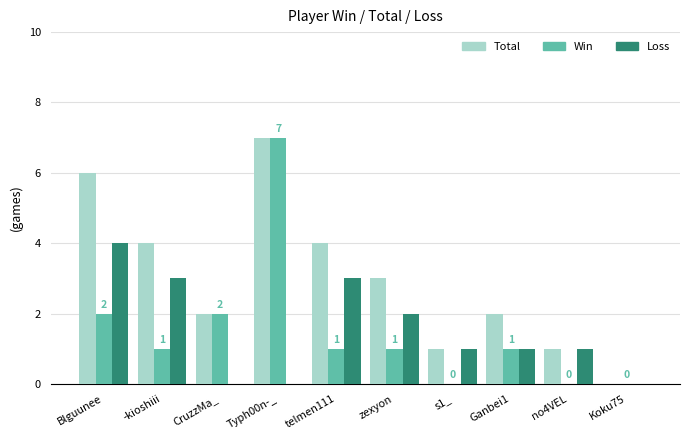

Which label corresponds to the largest value in the chart?

Typh00n-_